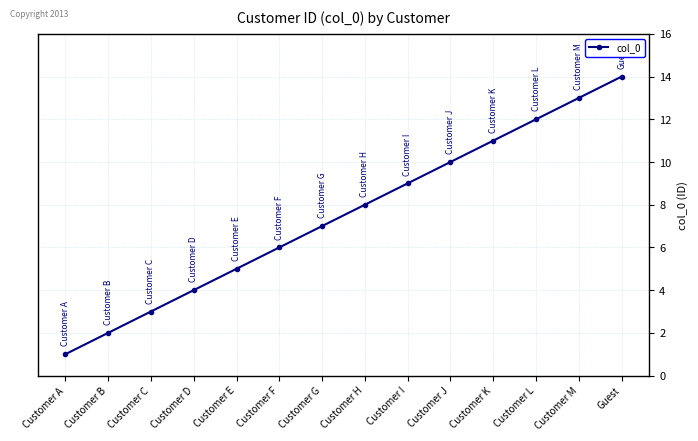

The chart shows a value of 14 at Guest. True or false?

True